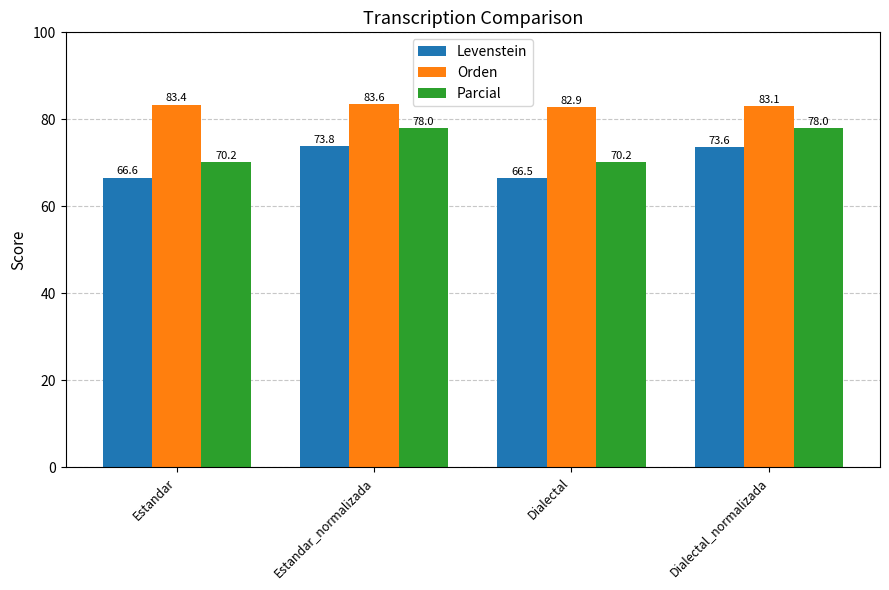

At Dialectal_normalizada, list the series in order from largest to smallest.

Orden, Parcial, Levenstein